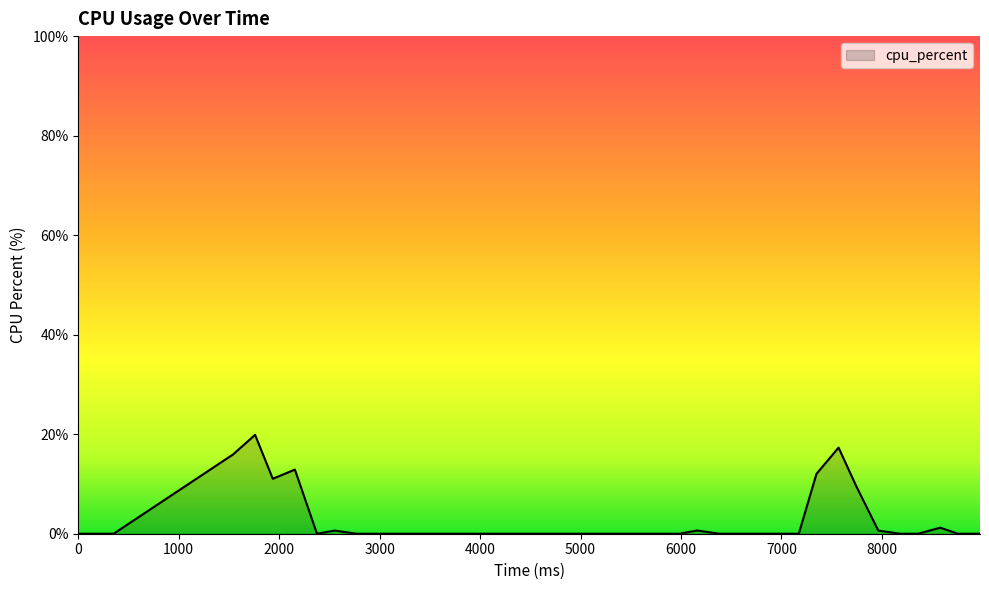

What is the greatest value displayed?

19.9